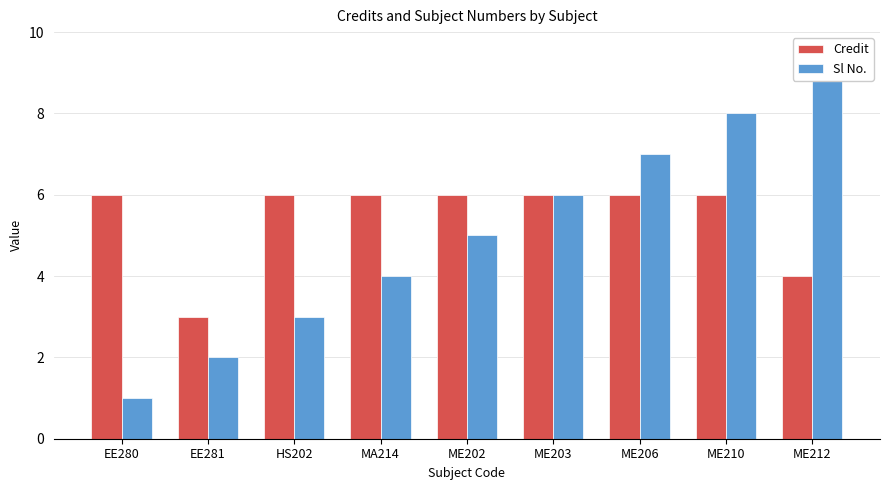

How many categories are shown in the chart?

9